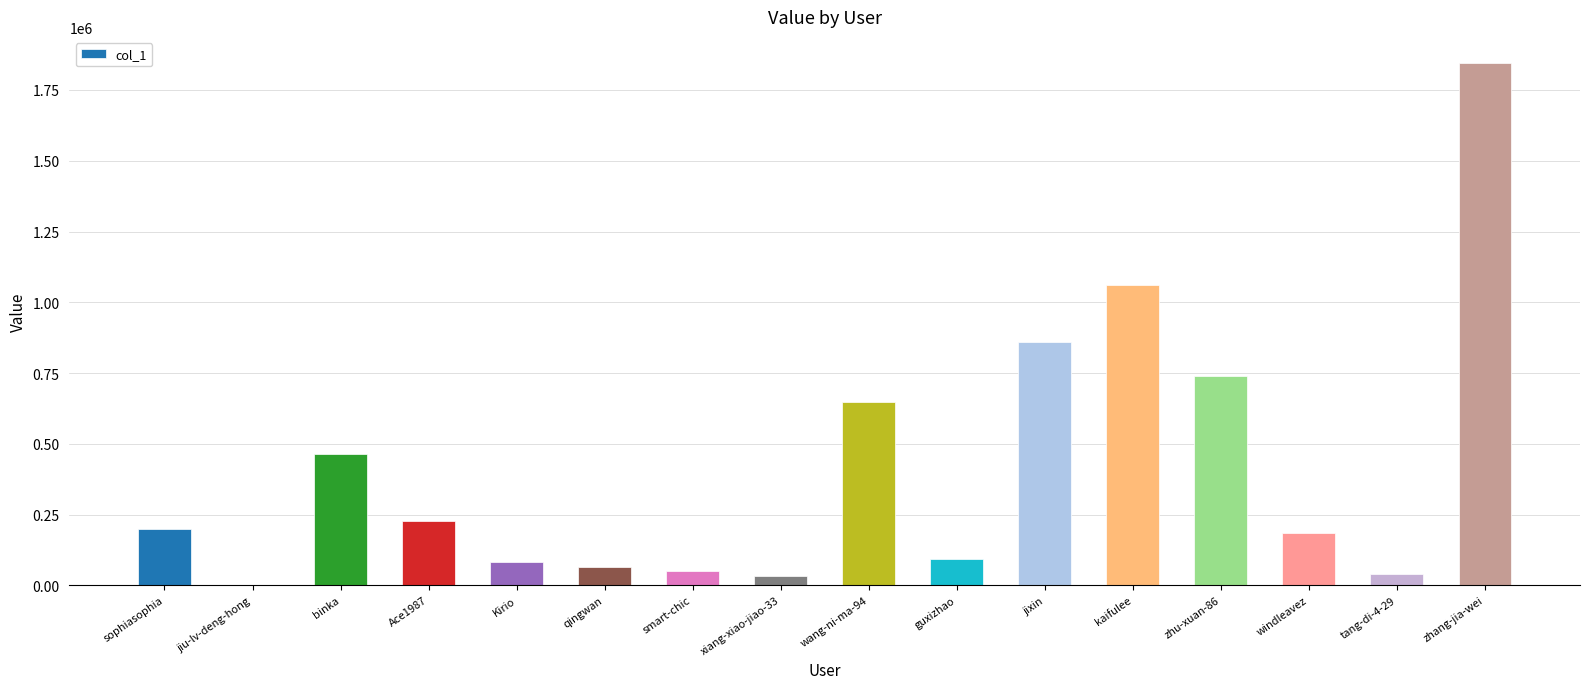

What is the difference between the values at windleavez and sophiasophia?

12363